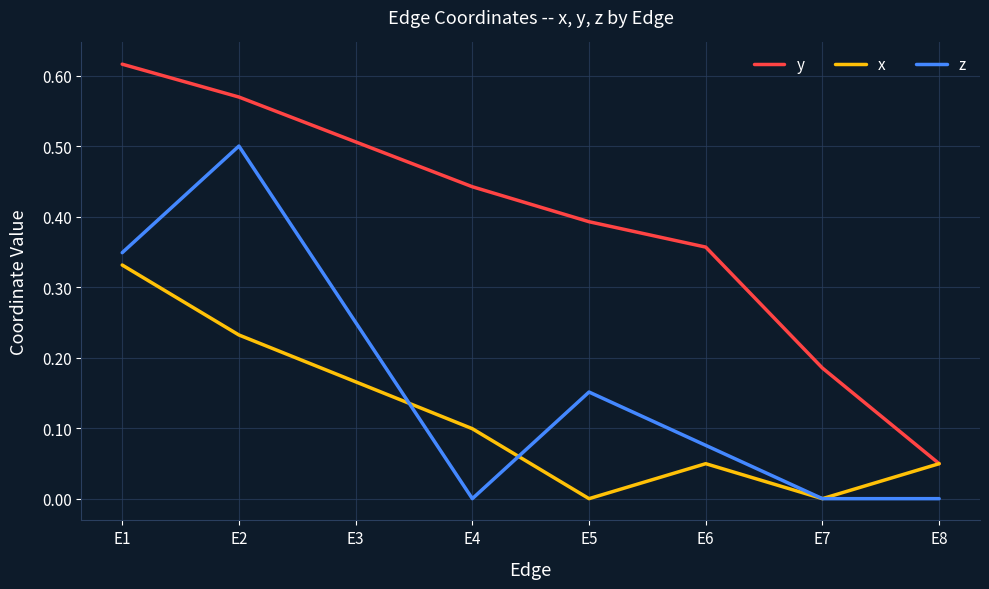

Is this an area chart (filled region under the line)?

No